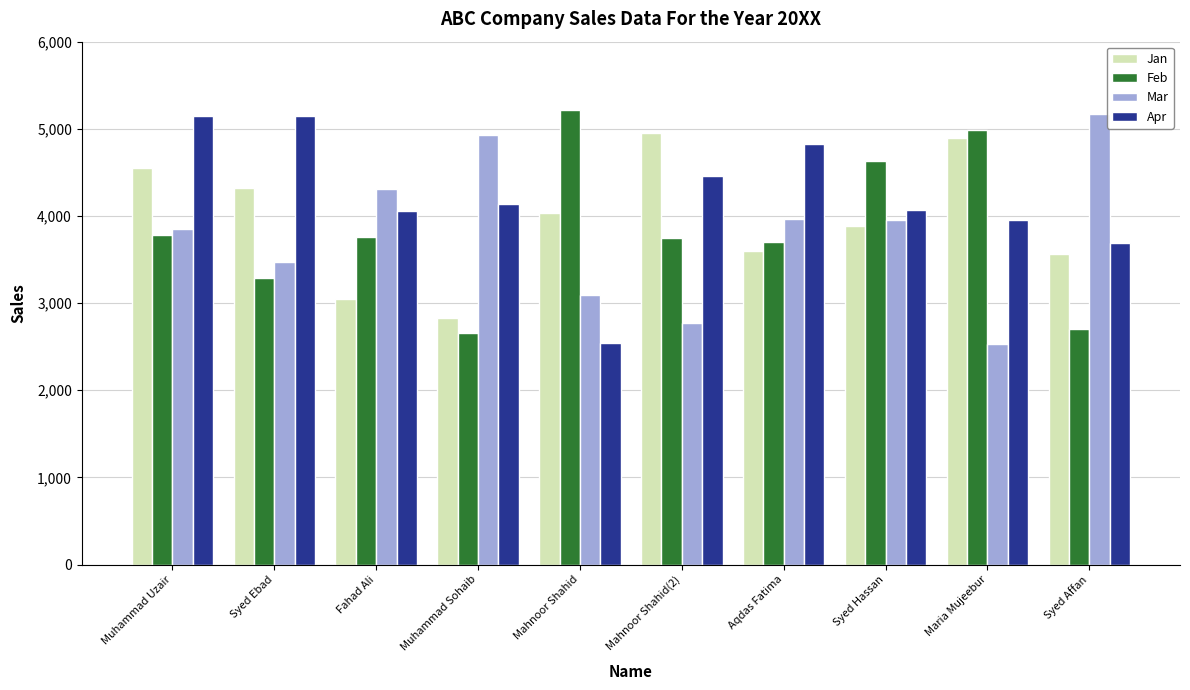

Is it true that Mar equals 3264 at Syed Affan?

False